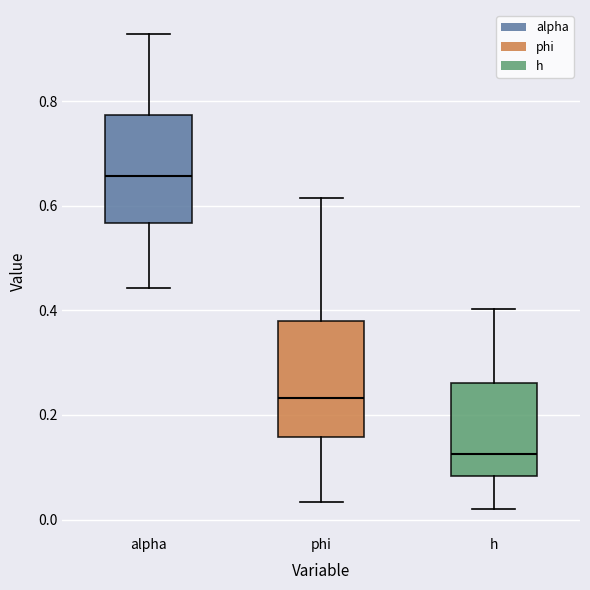

Which box's median line is the lowest?

h